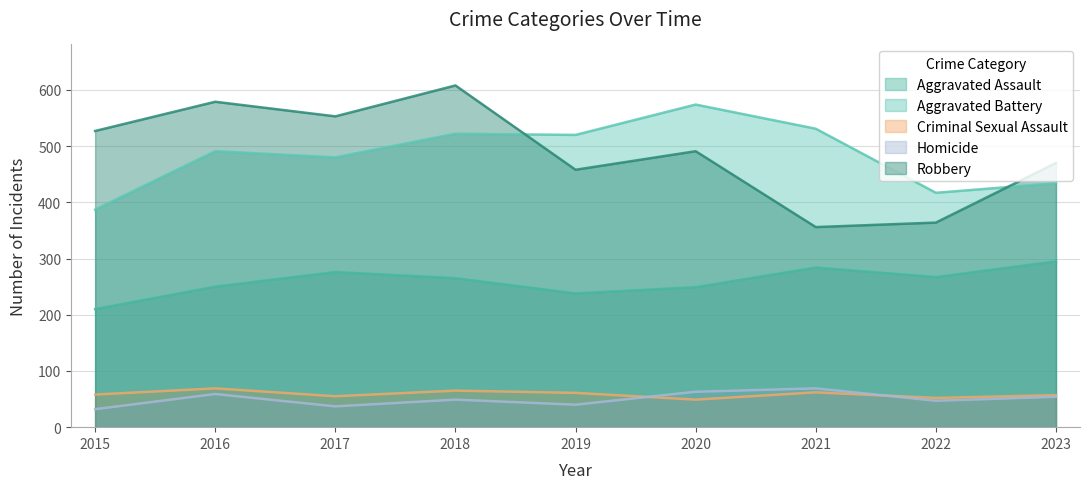

How many lines are shown in the chart?

5